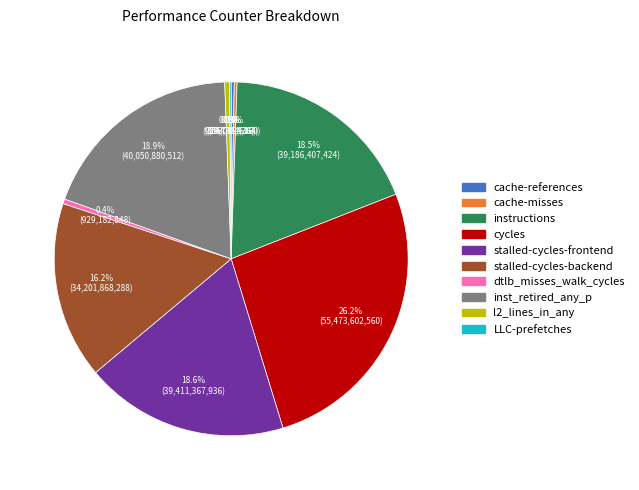

What portion of the pie excludes l2_lines_in_any?

99.6%